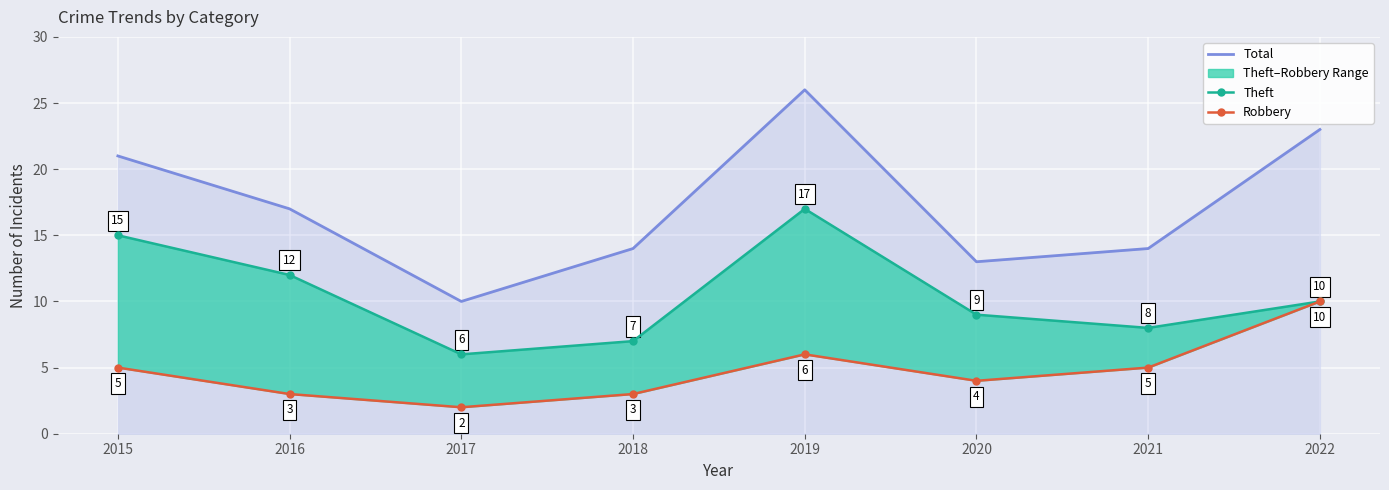

What is the highest value of the Theft series?

17